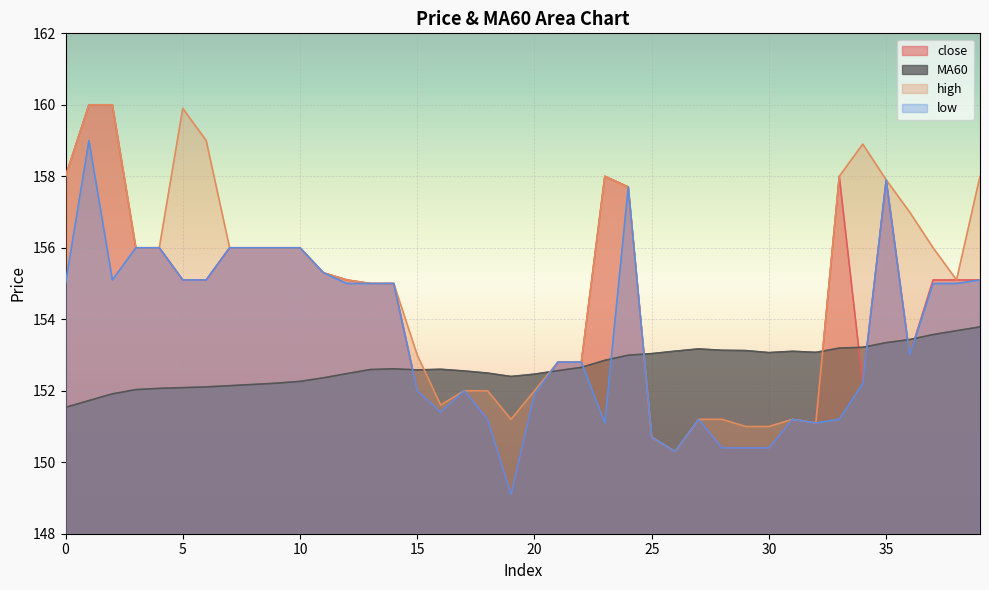

Rank the series by their average value, from lowest to highest.

MA60, low, close, high